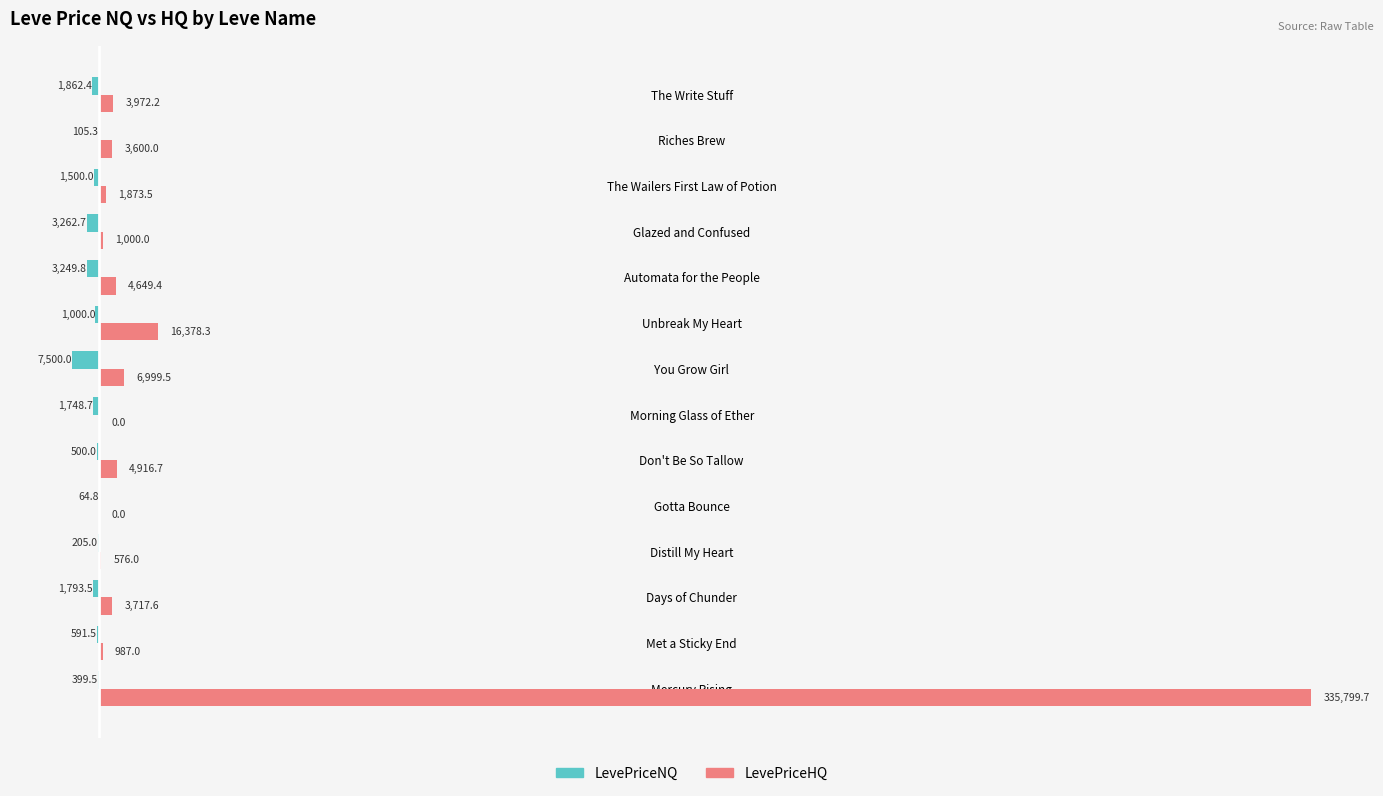

What is the sum of all LevePriceHQ values?

384469.9